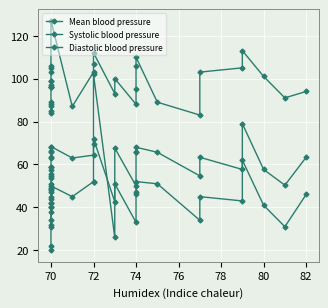

True or false: Systolic blood pressure has a value of 19.7 at 25.

False